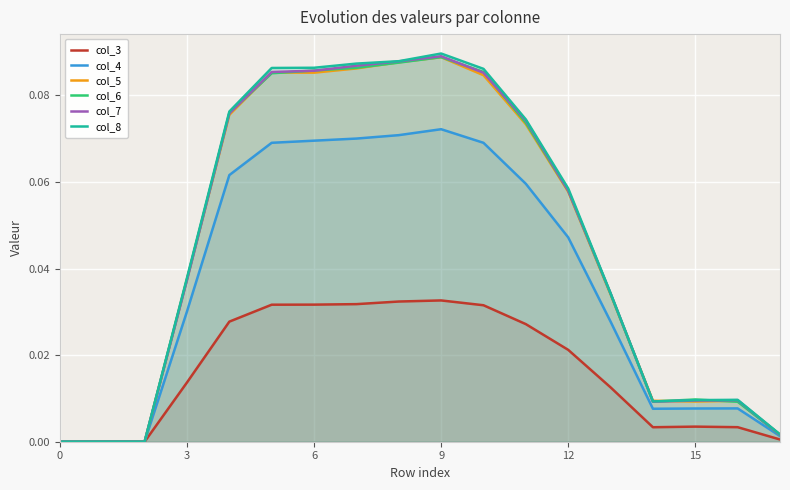

What are all the series names shown in the legend?

col_3, col_4, col_5, col_6, col_7, col_8